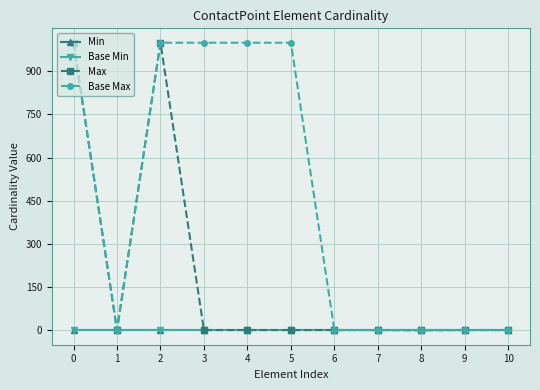

True or false: Base Min and Min cross at least once.

False